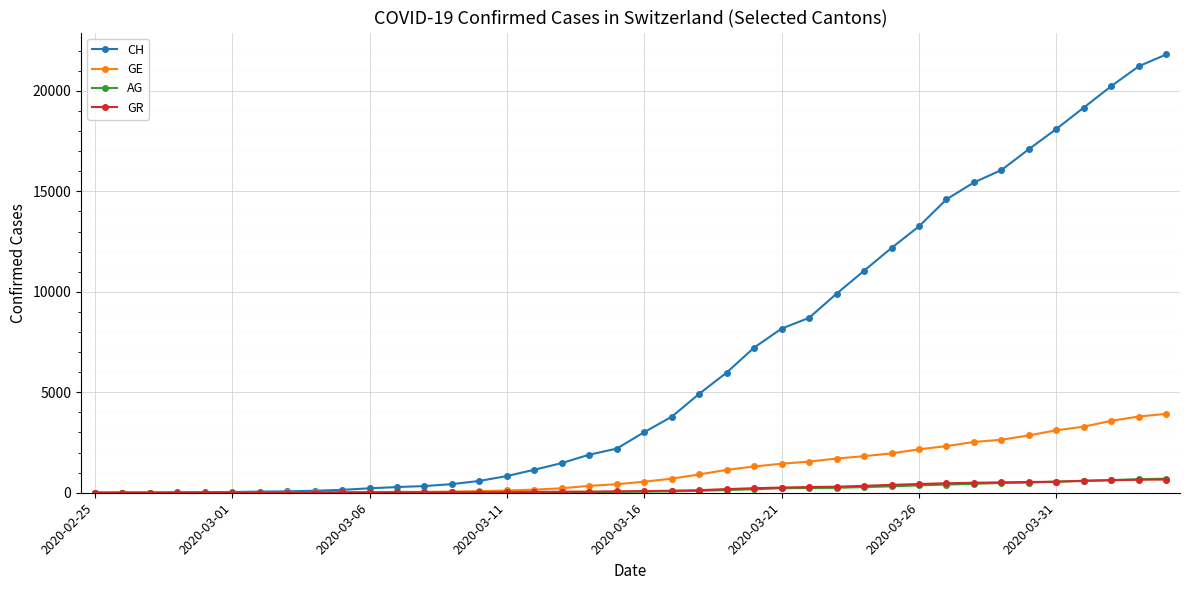

Which series has the largest total across all categories?

CH